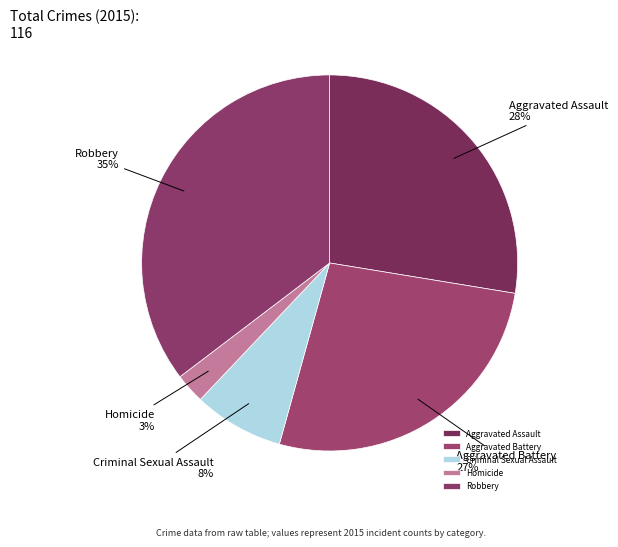

Combined, do Criminal Sexual Assault and Aggravated Battery account for over 50%?

No